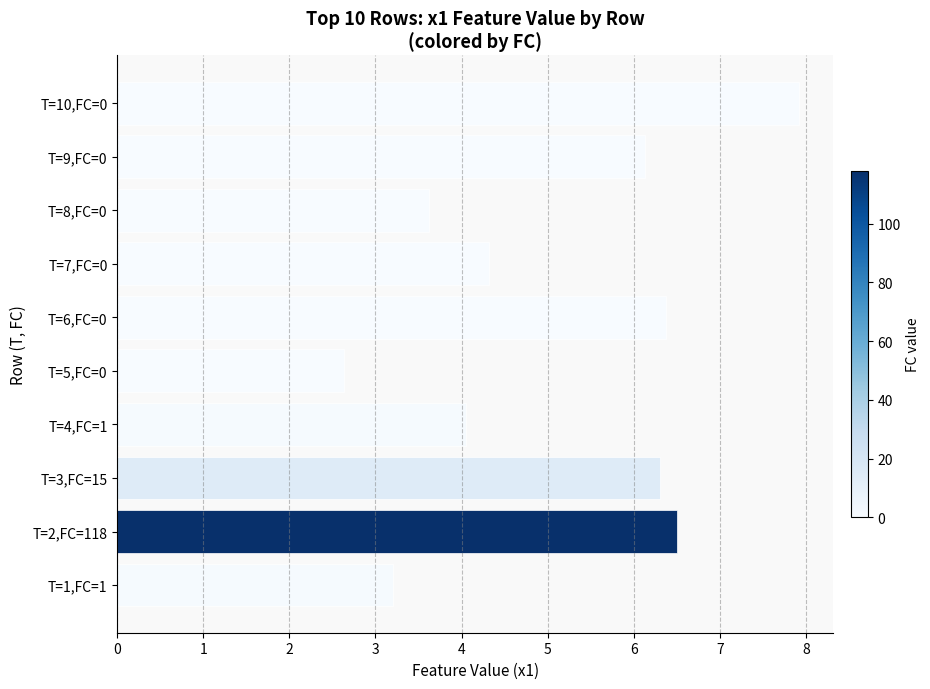

How many bars are there in total?

10